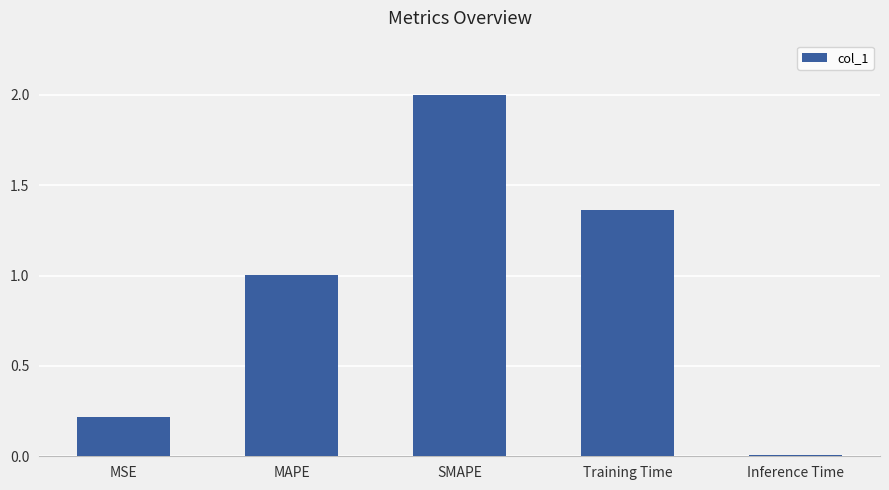

What is the sum of all values?

4.6